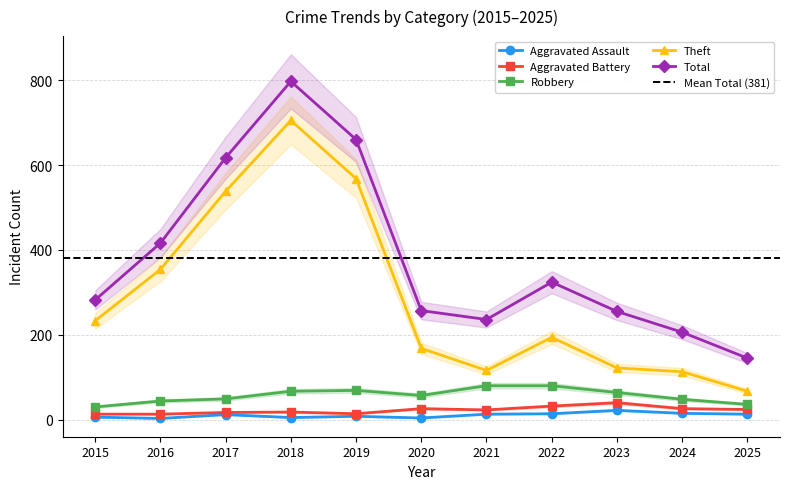

True or false: Aggravated Assault and Theft intersect in this chart.

False